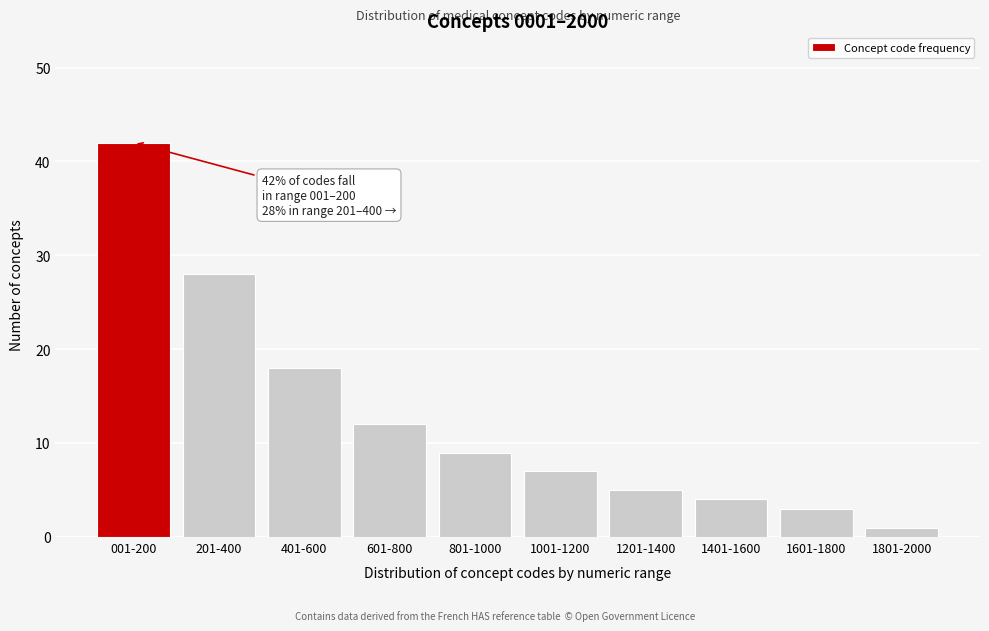

Reading left to right, what are all the values shown in this chart?

001-200=42	201-400=28	401-600=18	601-800=12	801-1000=9	1001-1200=7	1201-1400=5	1401-1600=4	1601-1800=3	1801-2000=1